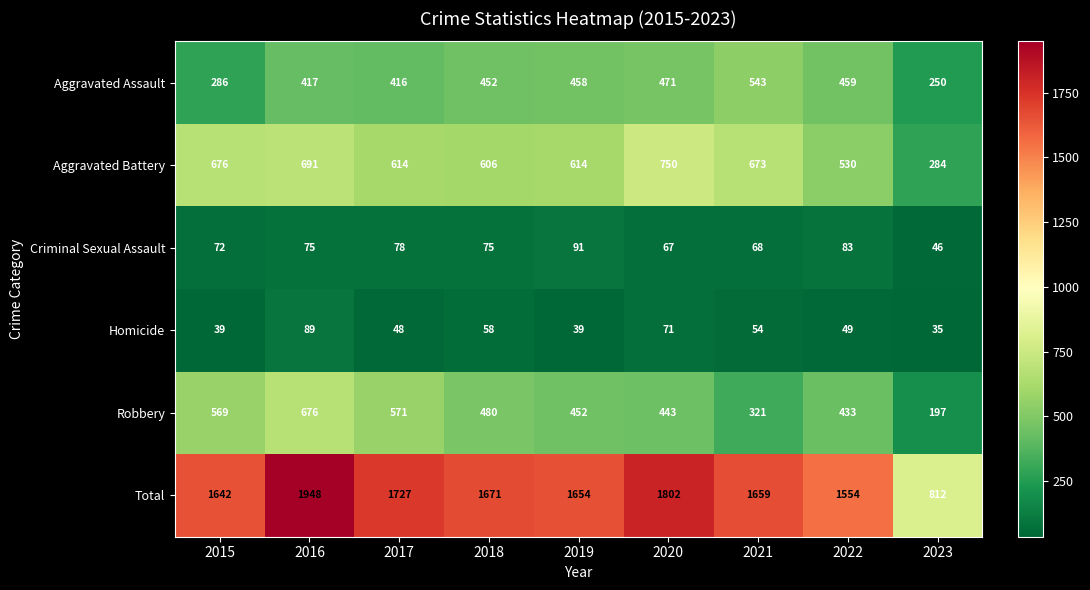

What is the sum of all Aggravated Assault values?

3752